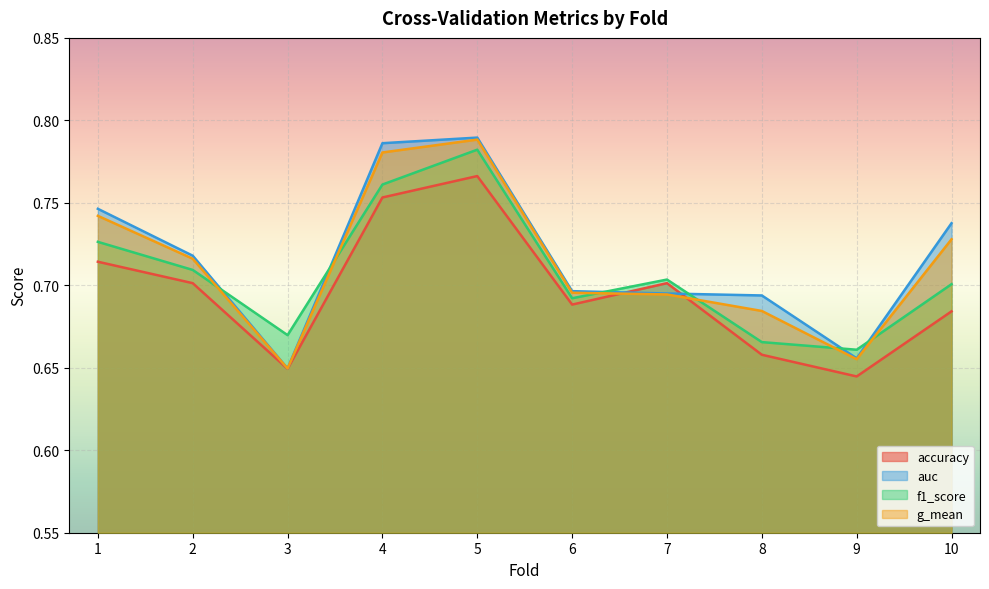

What is the lowest value of the accuracy series?

0.6